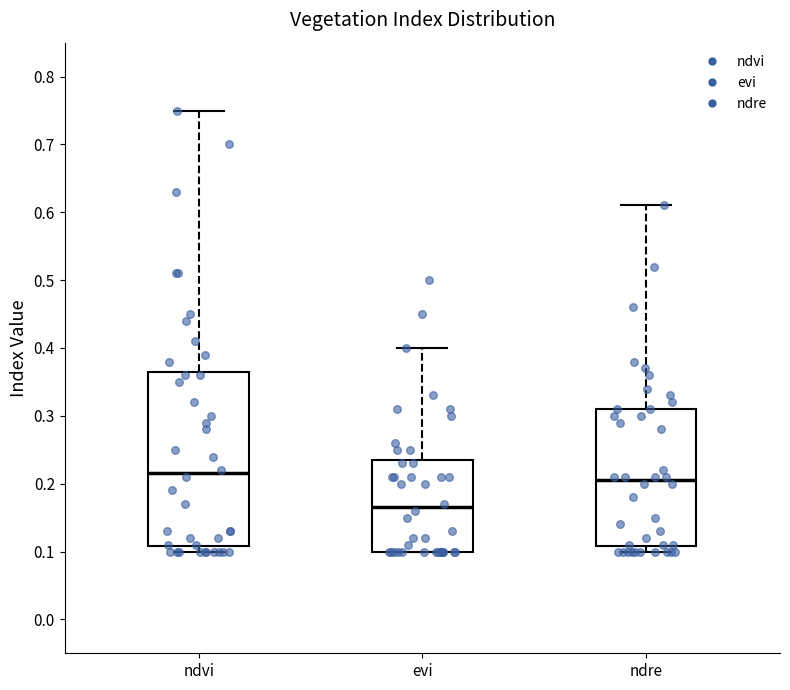

Comparing the boxes themselves (not the whiskers), which one is the tallest?

ndvi